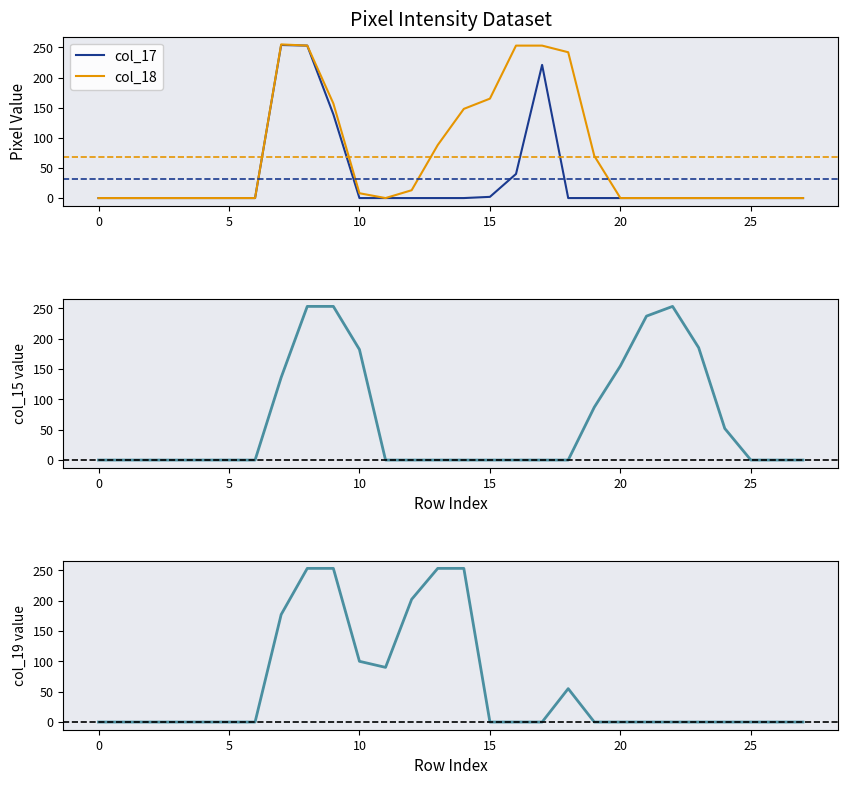

At −5, list the series in order from smallest to largest.

col_17, col_18, col_15, col_19